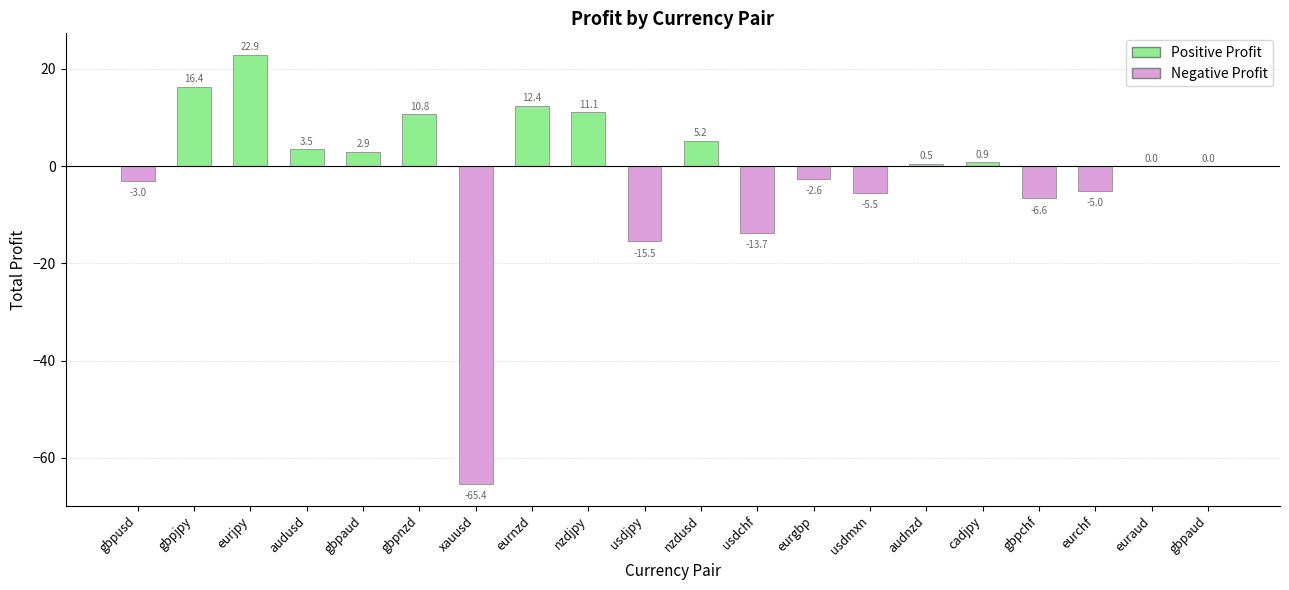

Reading left to right, extract all data points from this chart.

-3.0	16.4	22.9	3.5	2.9	10.8	-65.4	12.4	11.1	-15.5	5.2	-13.7	-2.6	-5.5	0.5	0.9	-6.6	-5.0	0.0	0.0